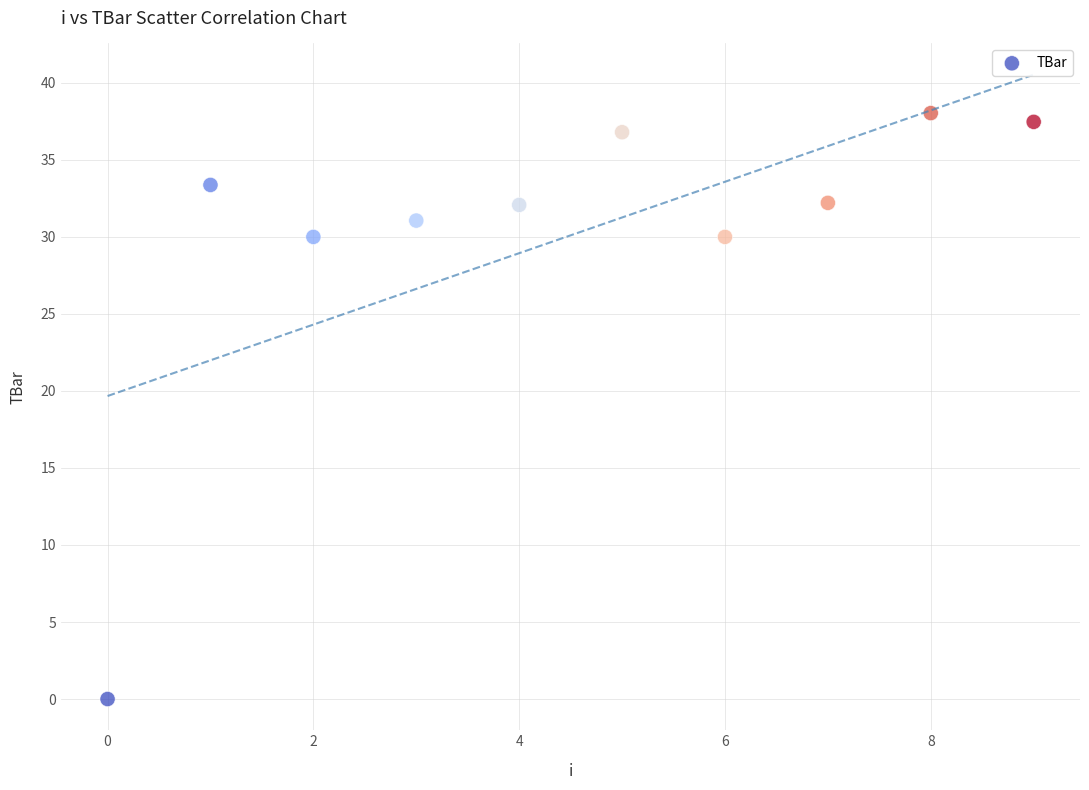

What is the range of Y values (max minus min)?

38.0